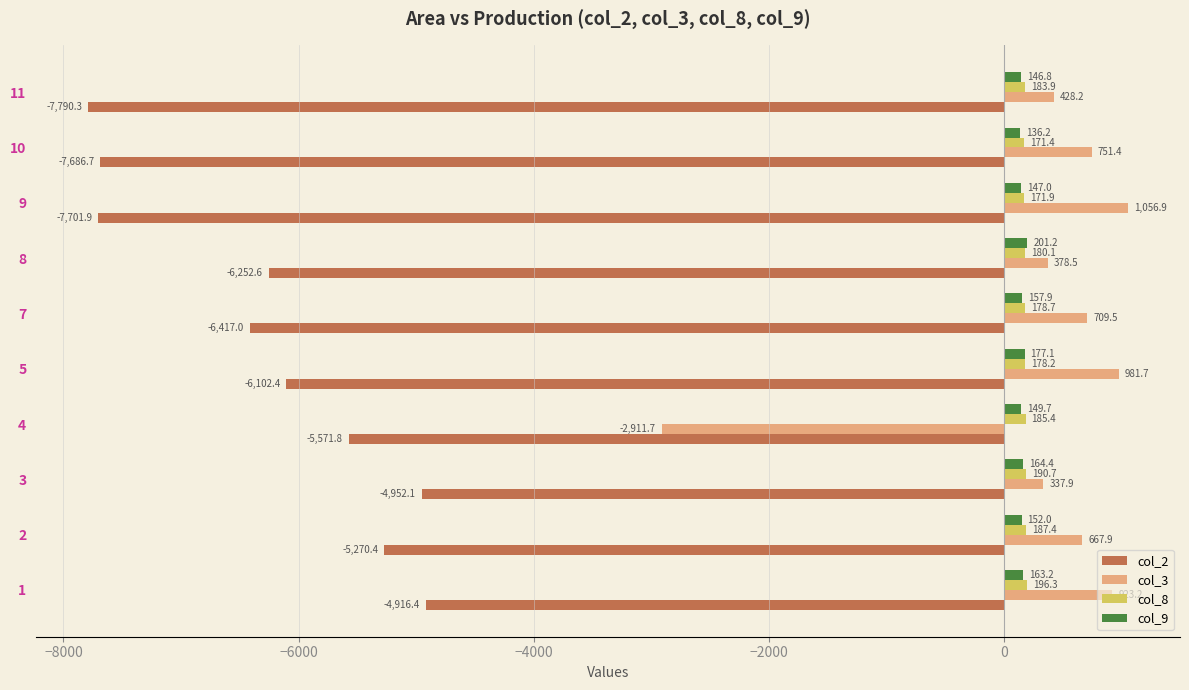

What is the sum of all col_9 values?

1595.5